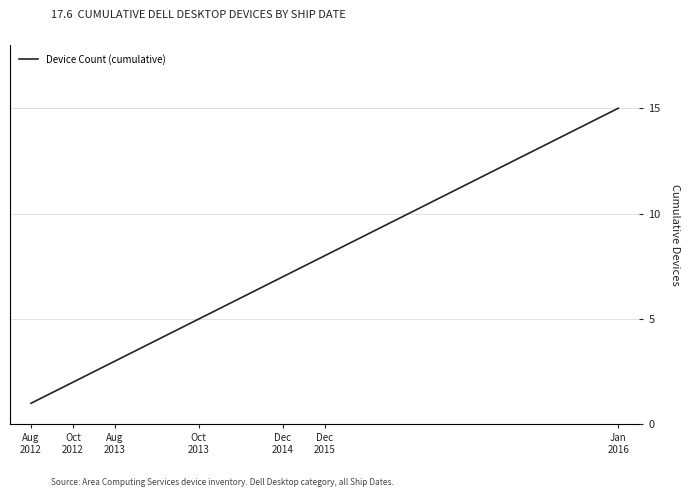

Reading left to right, extract all data points from this chart.

1	2	3	4	5	6	7	8	9	10	11	12	13	14	15